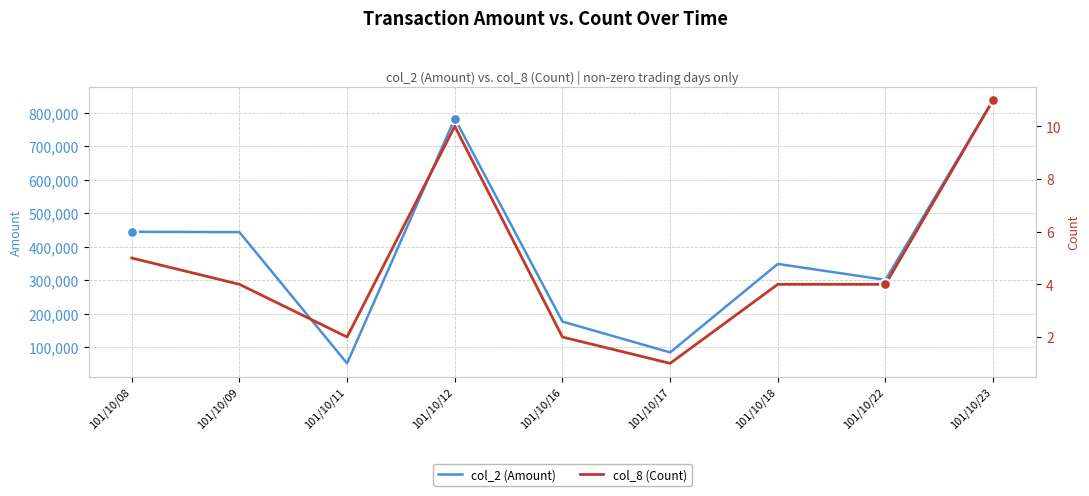

At how many categories does at least one series exceed 634645?

2